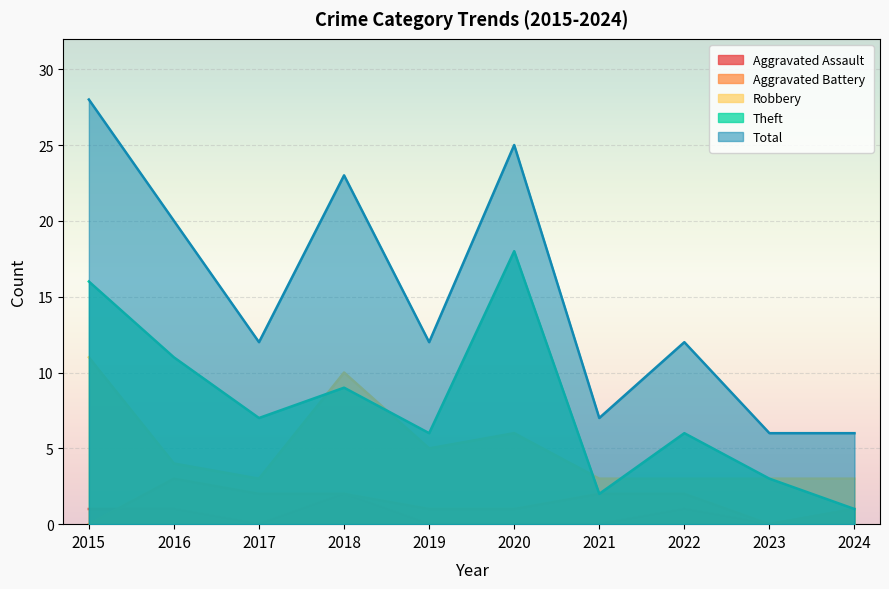

Which series has the largest total across all categories?

Total